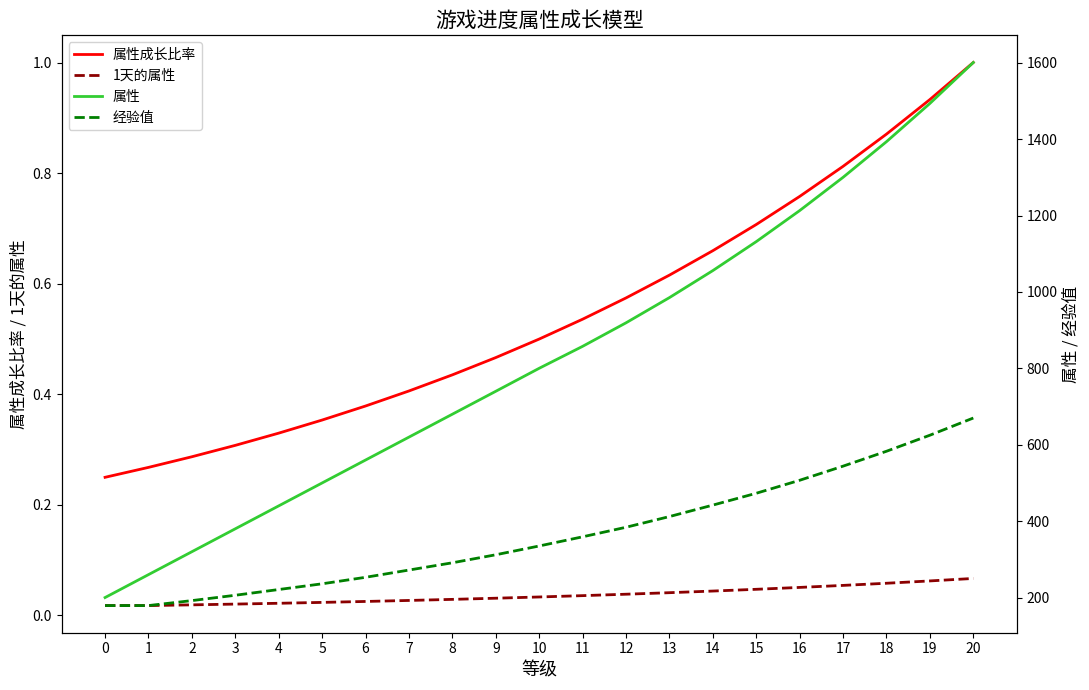

How many series are shown in this chart?

4